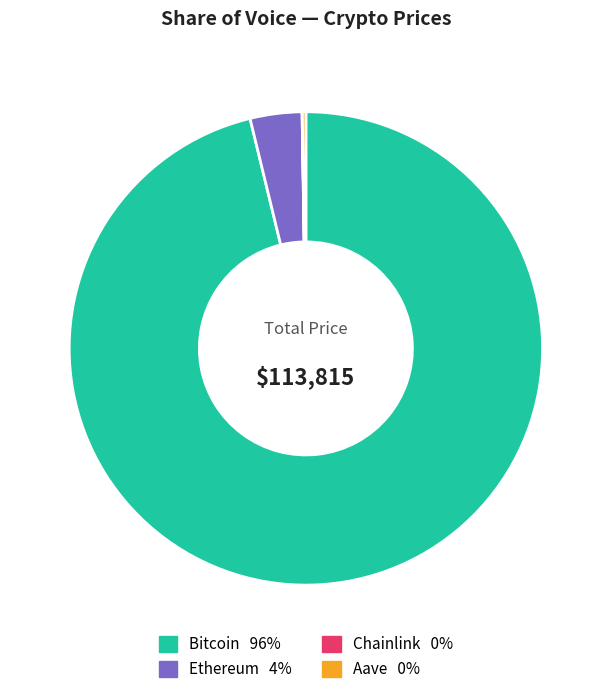

Combined, do Bitcoin and Ethereum account for over 50%?

Yes